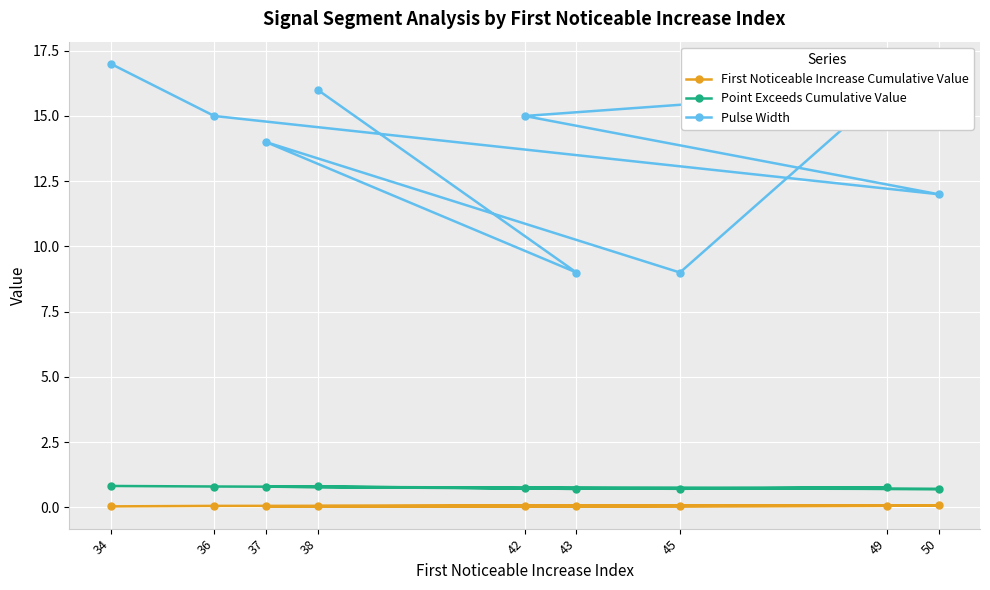

True or false: First Noticeable Increase Cumulative Value and Pulse Width intersect in this chart.

False